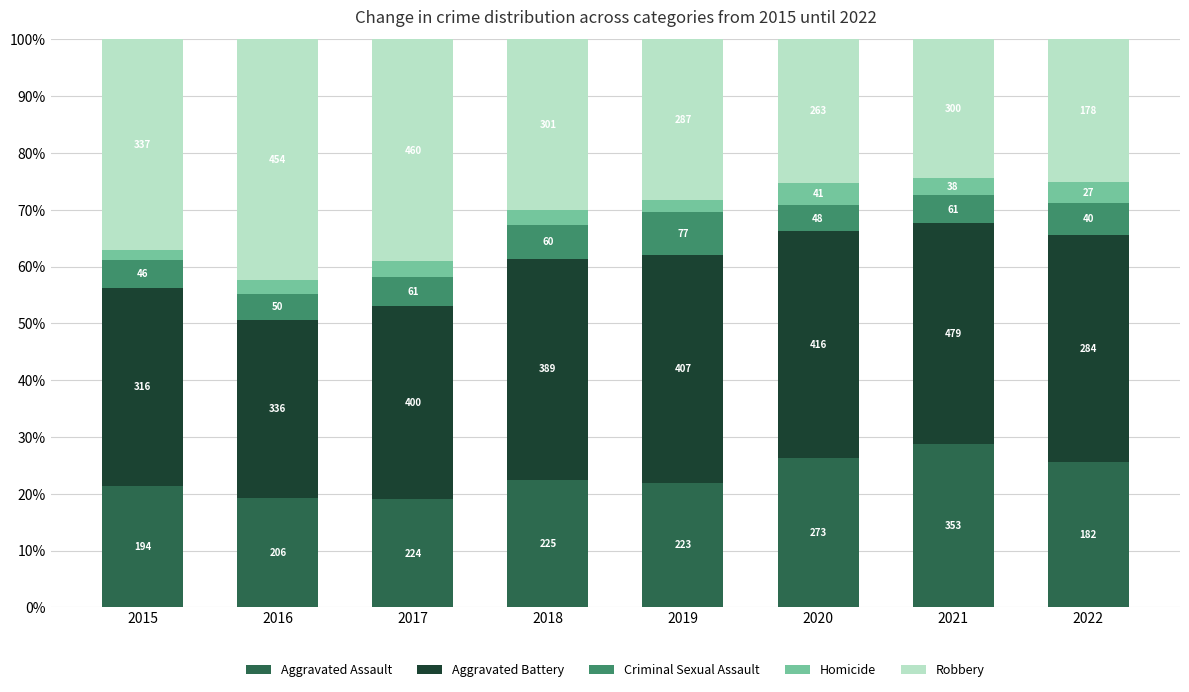

What is the difference between the Aggravated Assault values at 2020 and 2017?

7.2